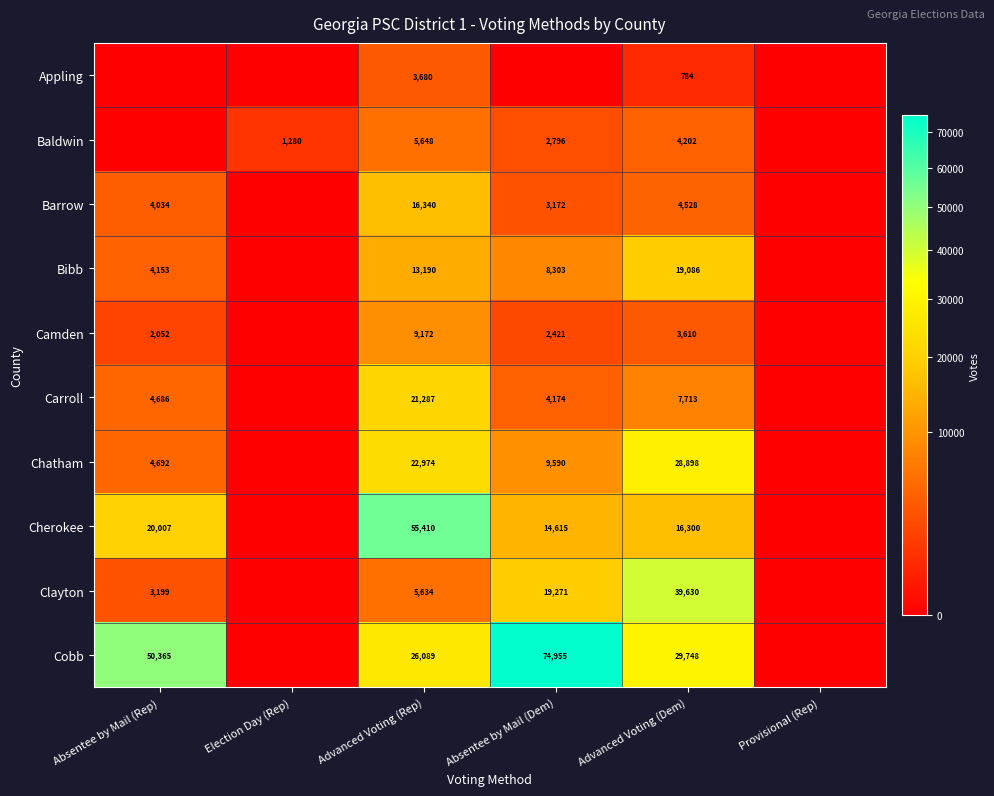

The Camden series shows 1231 at Absentee by Mail (Rep). True or false?

False